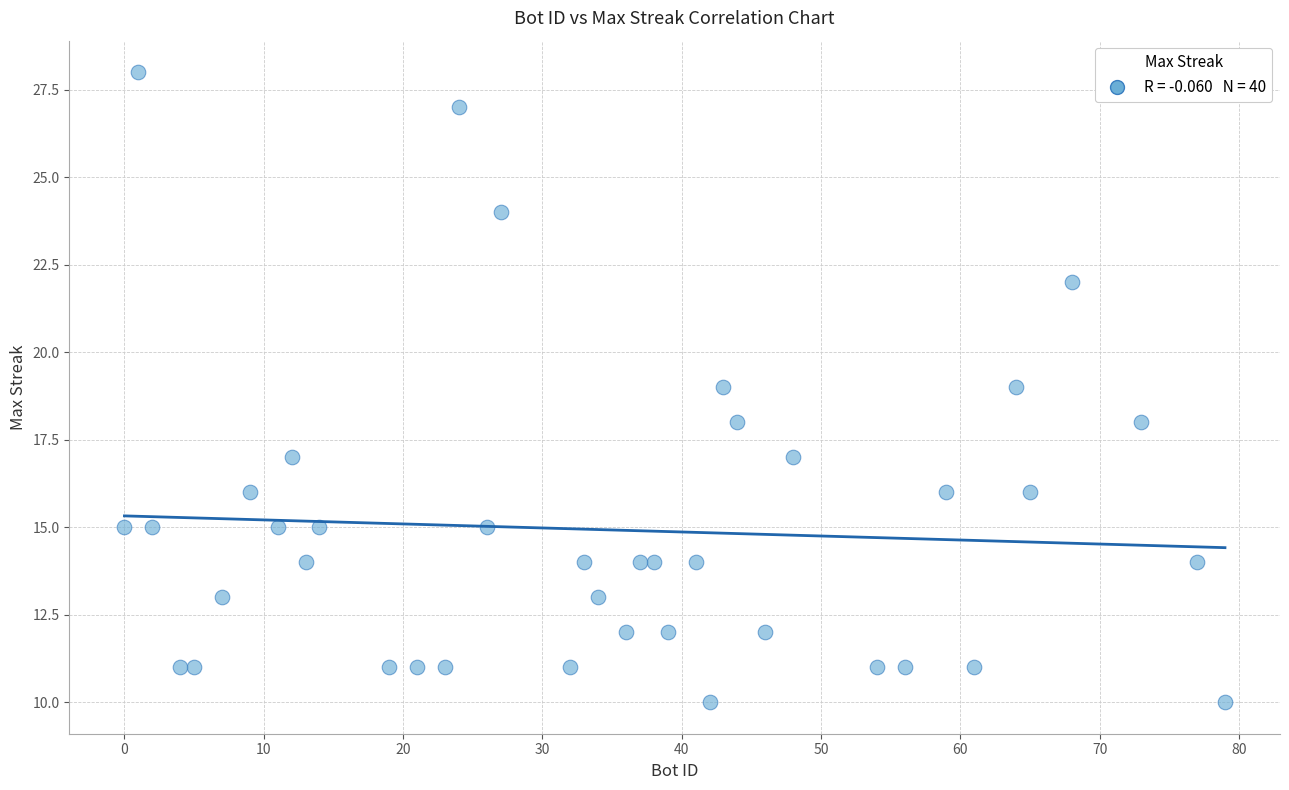

What is the range of X values (max minus min)?

79